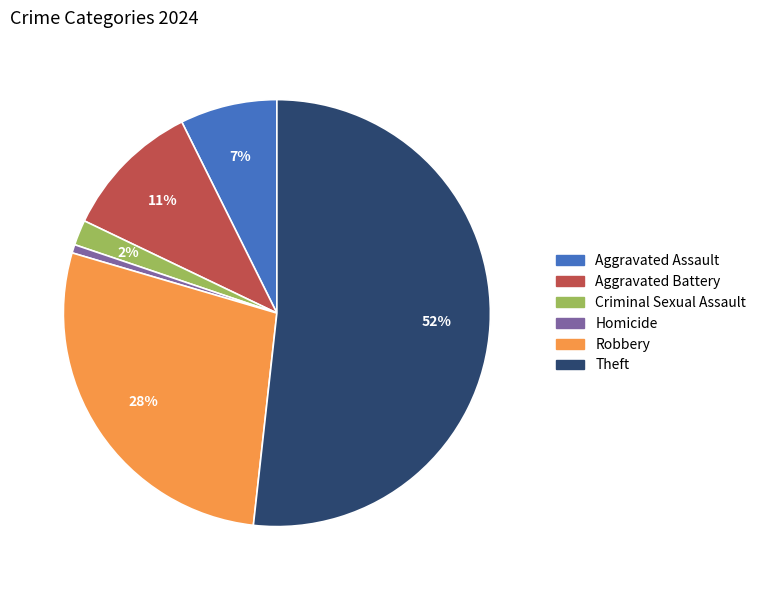

Does any single category account for the majority?

Yes